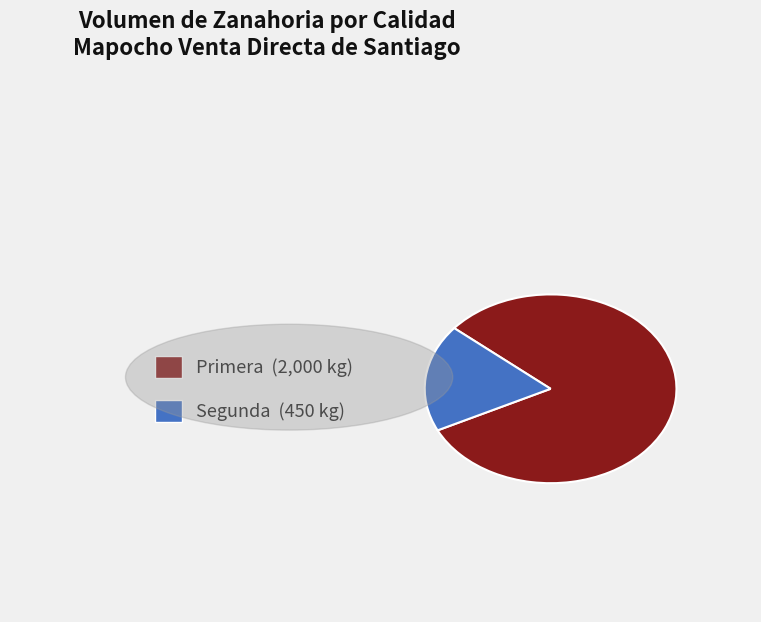

Does any single category account for the majority?

Yes